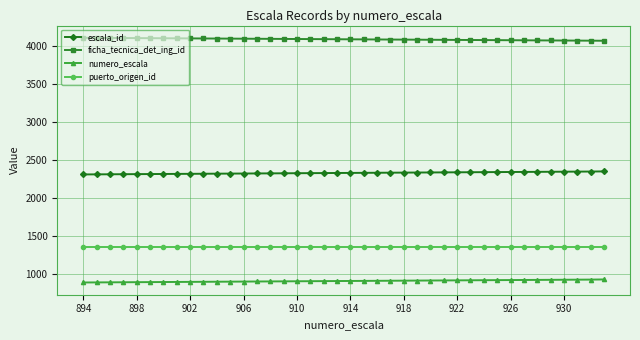

What is the minimum value for ficha_tecnica_det_ing_id?

4073